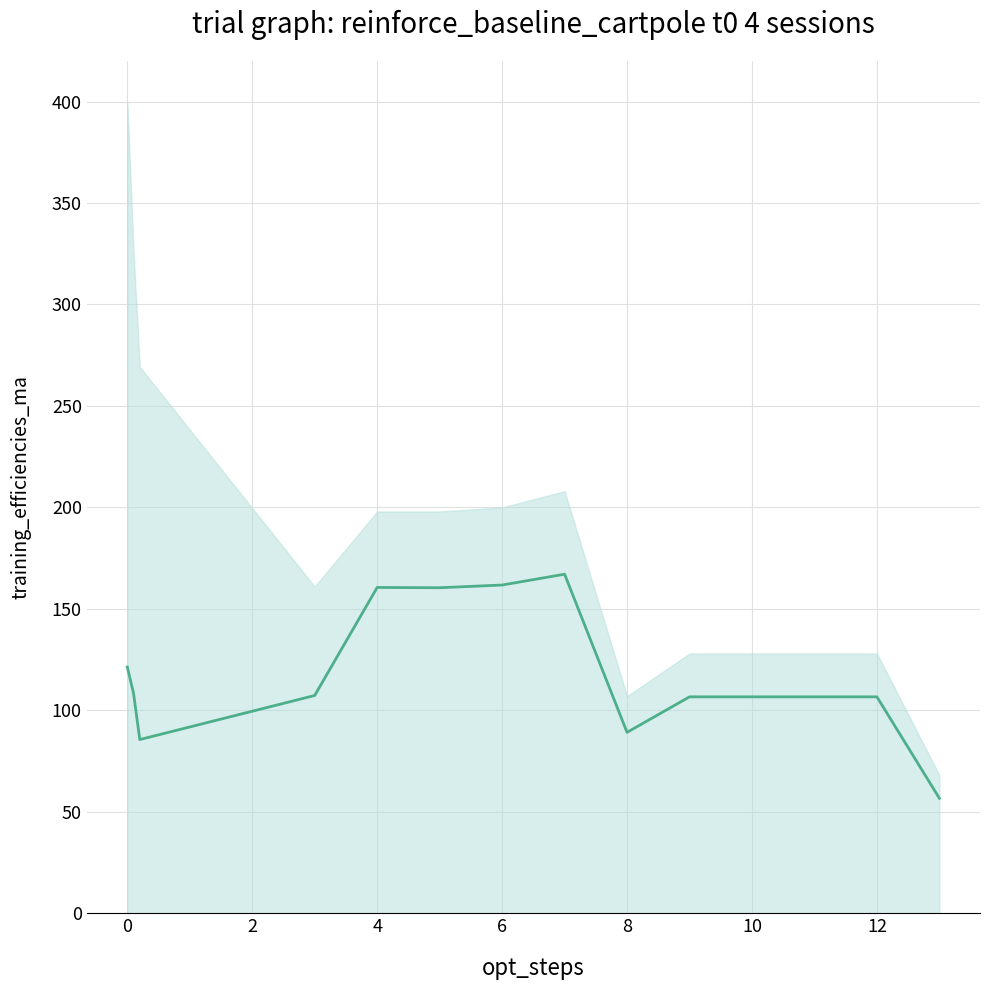

How many data points are above 107?

7